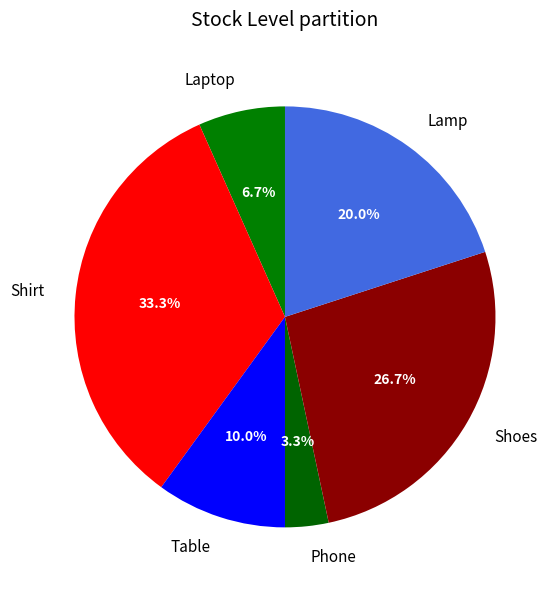

Which has a higher value, Phone or Shirt?

Shirt